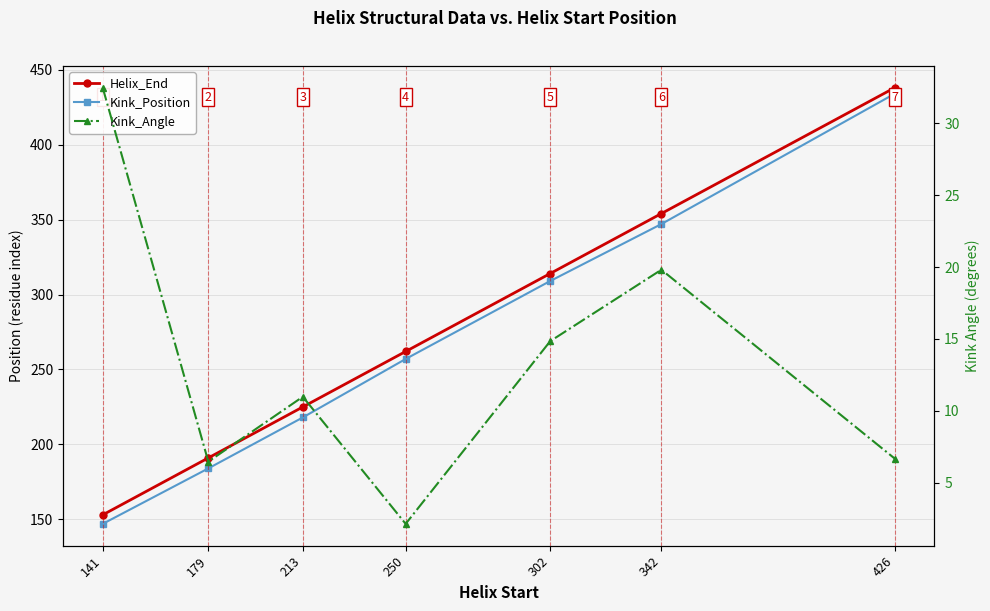

What is the maximum value for Kink_Angle?

32.5